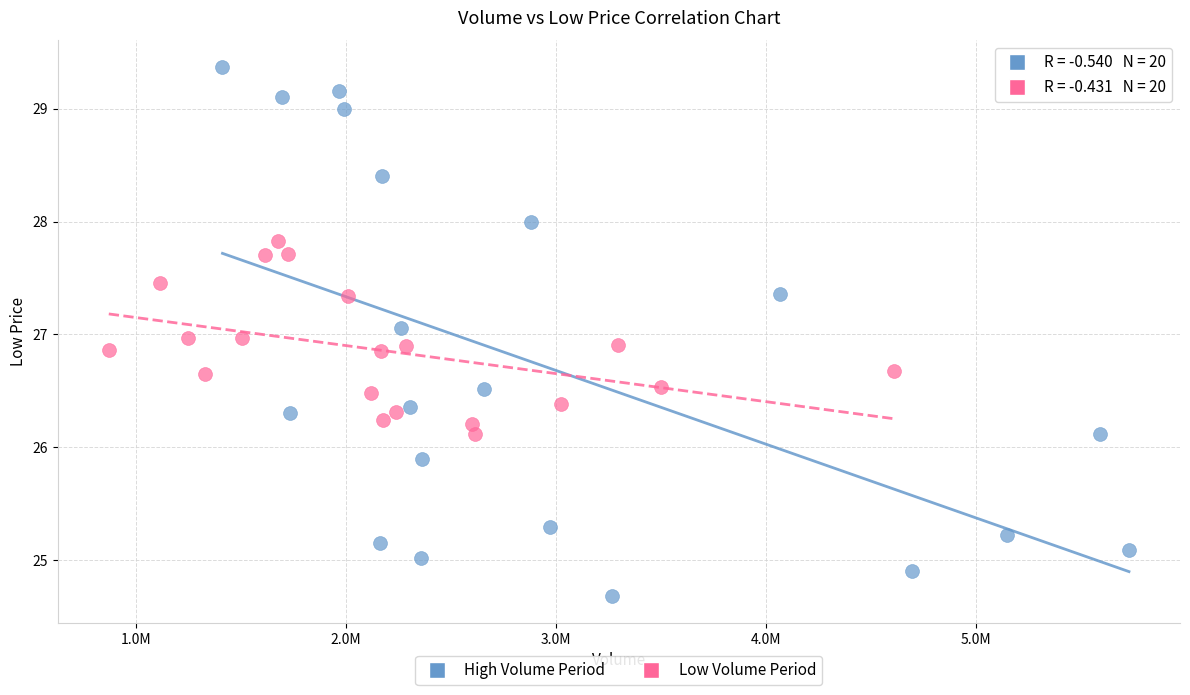

Which series contains the lowest Y value?

High Volume Period